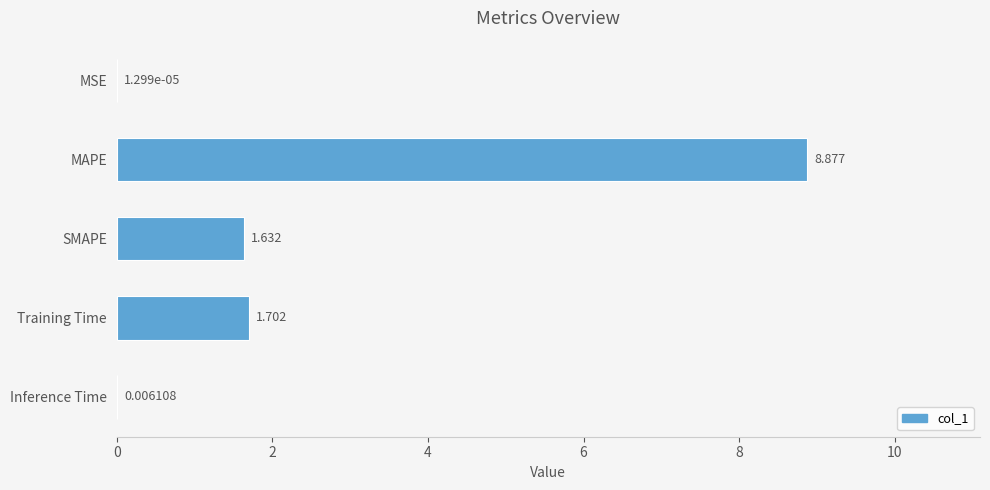

Between Training Time and MSE, which is larger?

Training Time